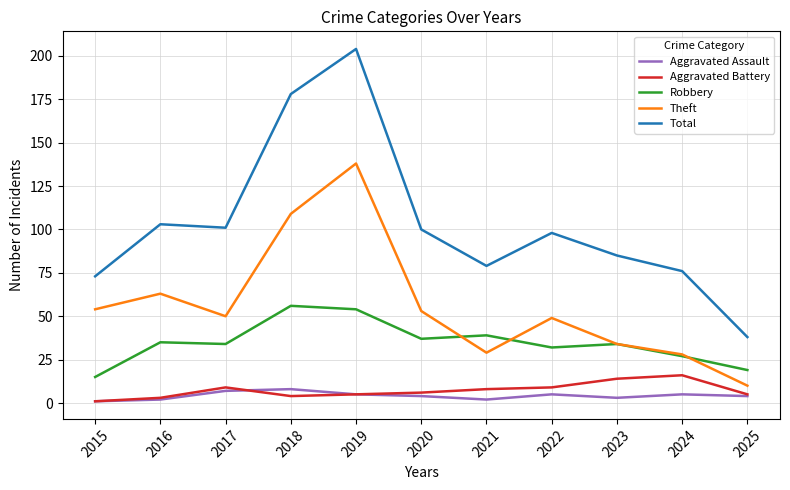

Reading left to right, extract all data points from this chart.

Aggravated Assault: 2015=1	2016=2	2017=7	2018=8	2019=5	2020=4	2021=2	2022=5	2023=3	2024=5	2025=4
Aggravated Battery: 2015=1	2016=3	2017=9	2018=4	2019=5	2020=6	2021=8	2022=9	2023=14	2024=16	2025=5
Robbery: 2015=15	2016=35	2017=34	2018=56	2019=54	2020=37	2021=39	2022=32	2023=34	2024=27	2025=19
Theft: 2015=54	2016=63	2017=50	2018=109	2019=138	2020=53	2021=29	2022=49	2023=34	2024=28	2025=10
Total: 2015=73	2016=103	2017=101	2018=178	2019=204	2020=100	2021=79	2022=98	2023=85	2024=76	2025=38